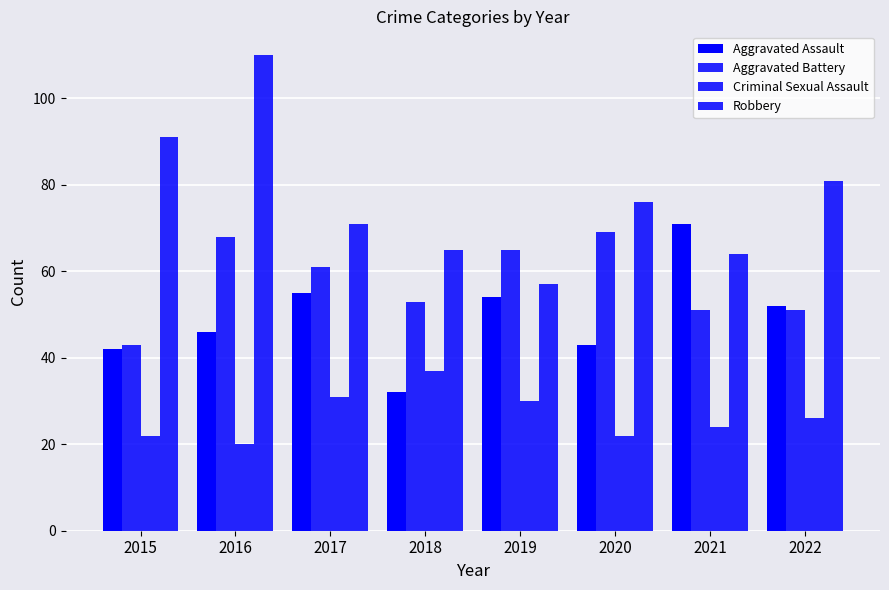

Reading left to right, what are all the values shown in this chart?

Aggravated Assault: 2015=42	2016=46	2017=55	2018=32	2019=54	2020=43	2021=71	2022=52
Aggravated Battery: 2015=43	2016=68	2017=61	2018=53	2019=65	2020=69	2021=51	2022=51
Criminal Sexual Assault: 2015=22	2016=20	2017=31	2018=37	2019=30	2020=22	2021=24	2022=26
Robbery: 2015=91	2016=110	2017=71	2018=65	2019=57	2020=76	2021=64	2022=81